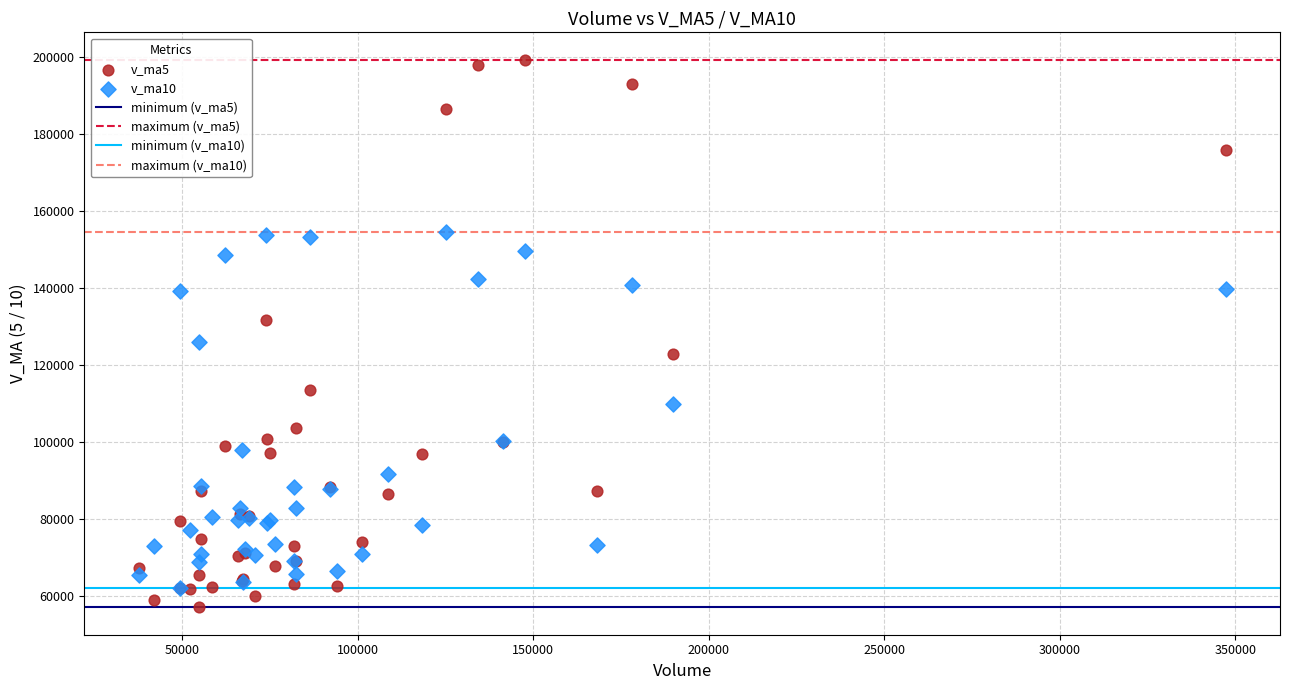

In the v_ma10 series, what Y value is closest to 108272?

109909.4